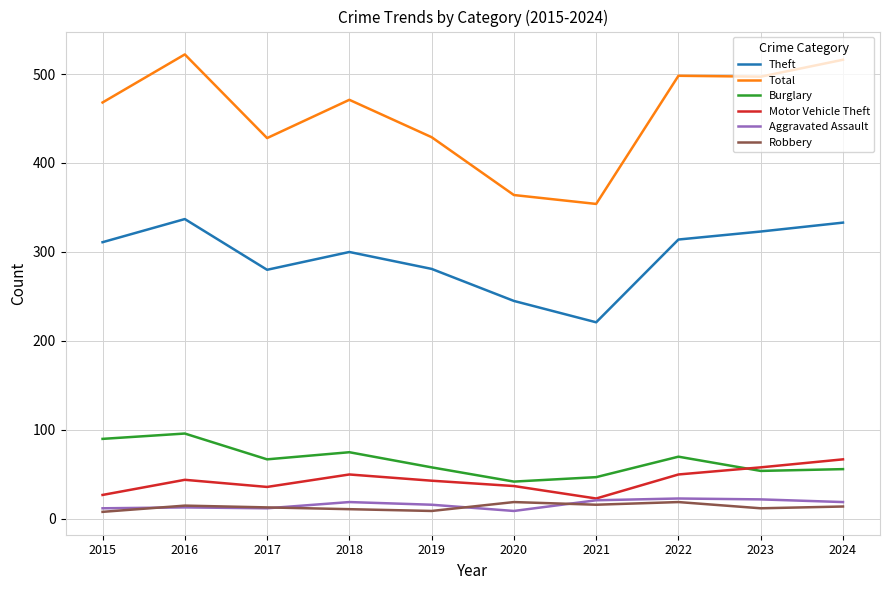

What are all the series names shown in the legend?

Theft, Total, Burglary, Motor Vehicle Theft, Aggravated Assault, Robbery